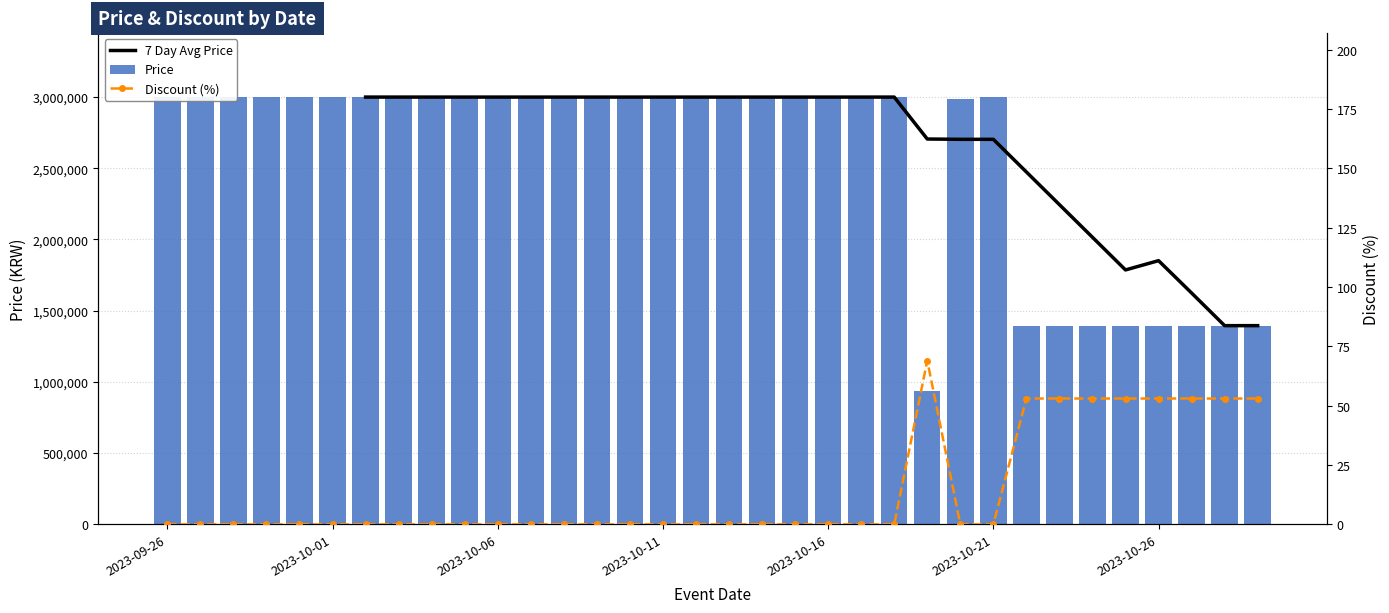

Is it true that 7 Day Avg Price equals 2153598.6 at 33?

False